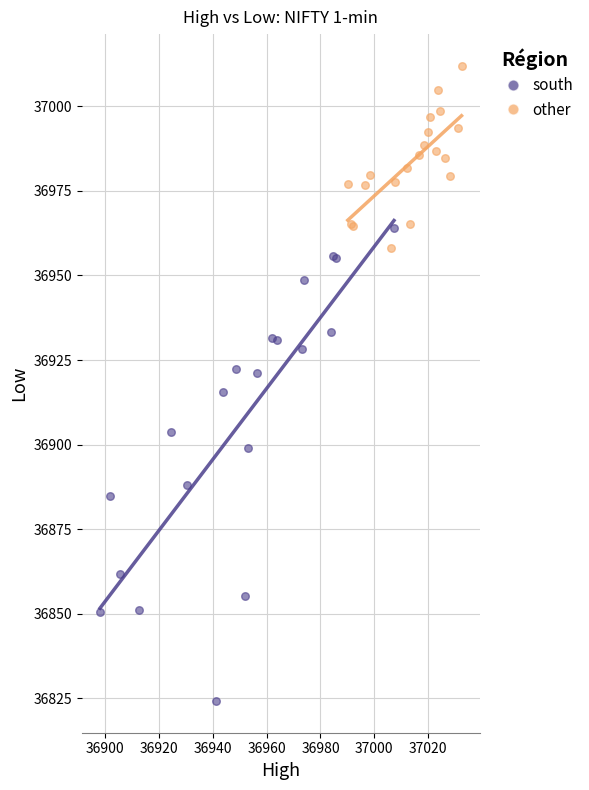

Which series contains the highest Y value?

other